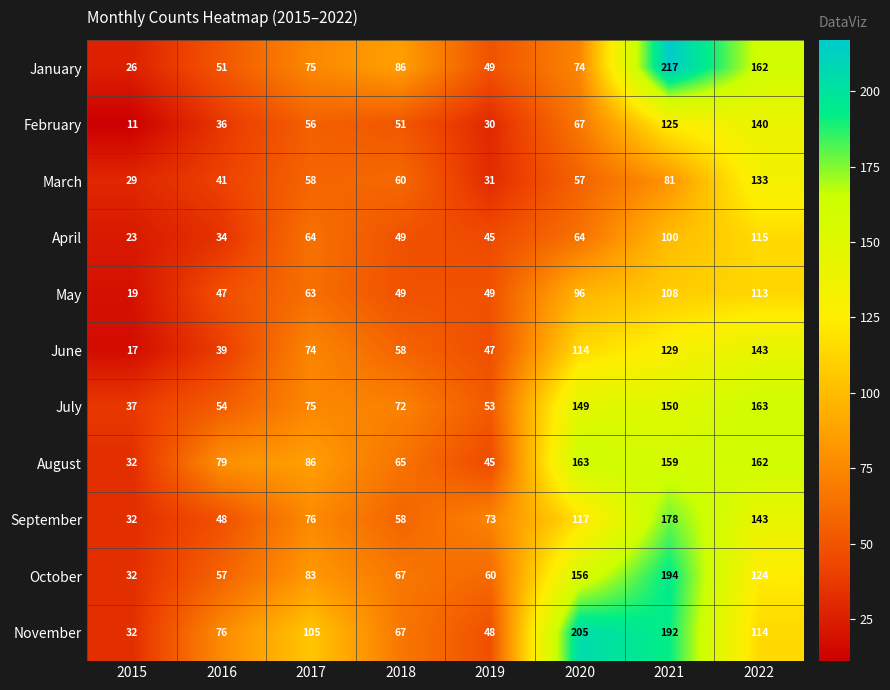

What is the minimum value shown in the chart?

11